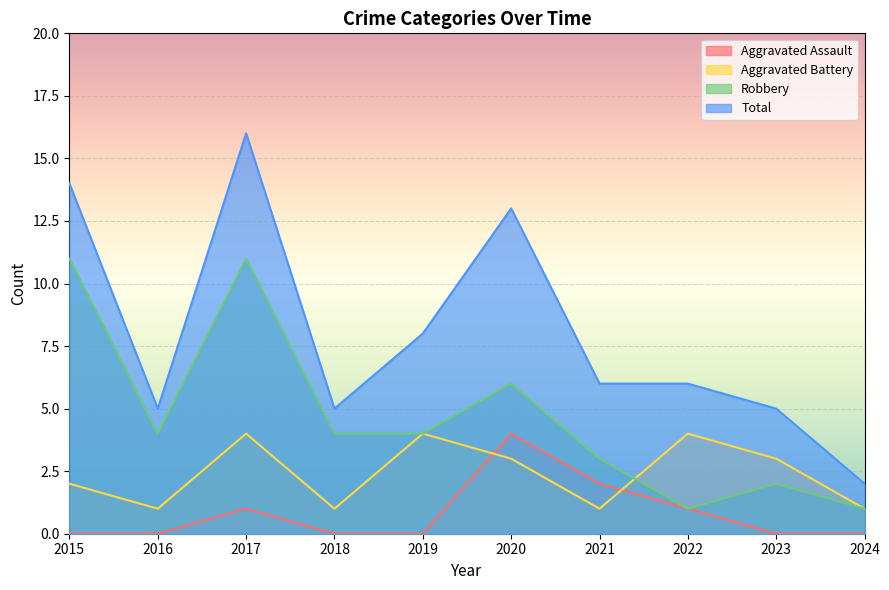

Which category has the highest value across all series?

2017